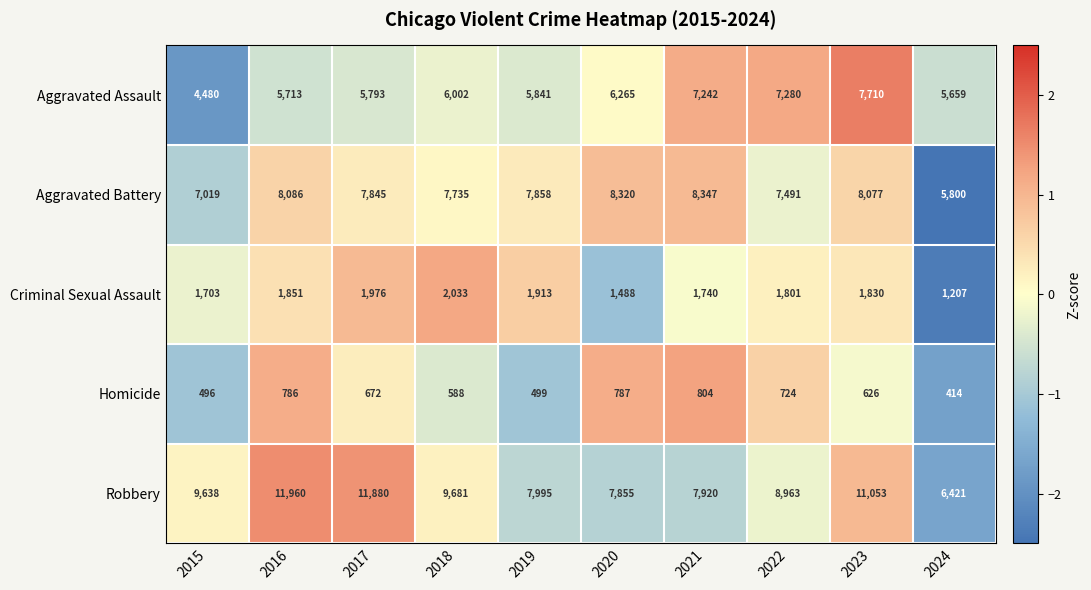

What is the greatest value displayed?

11960